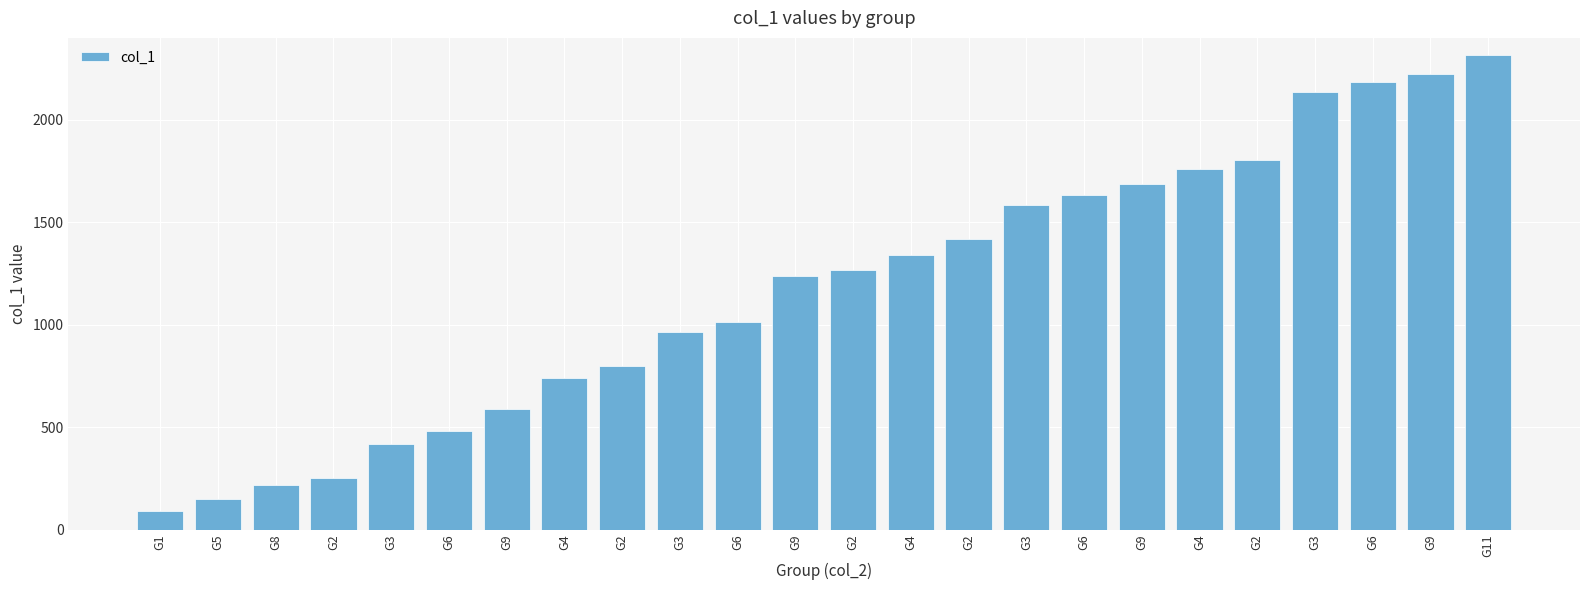

Are the bars horizontal?

No